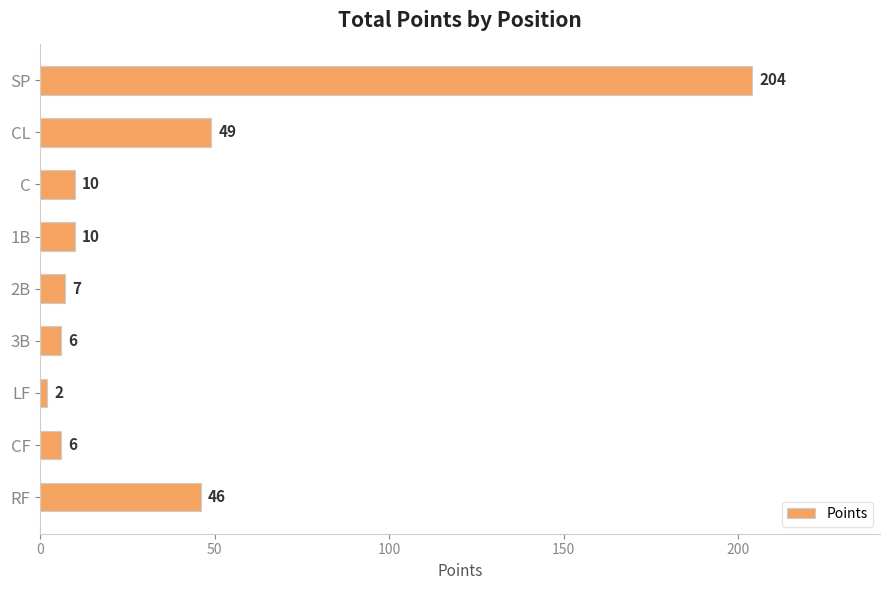

What is the sum of all values?

340